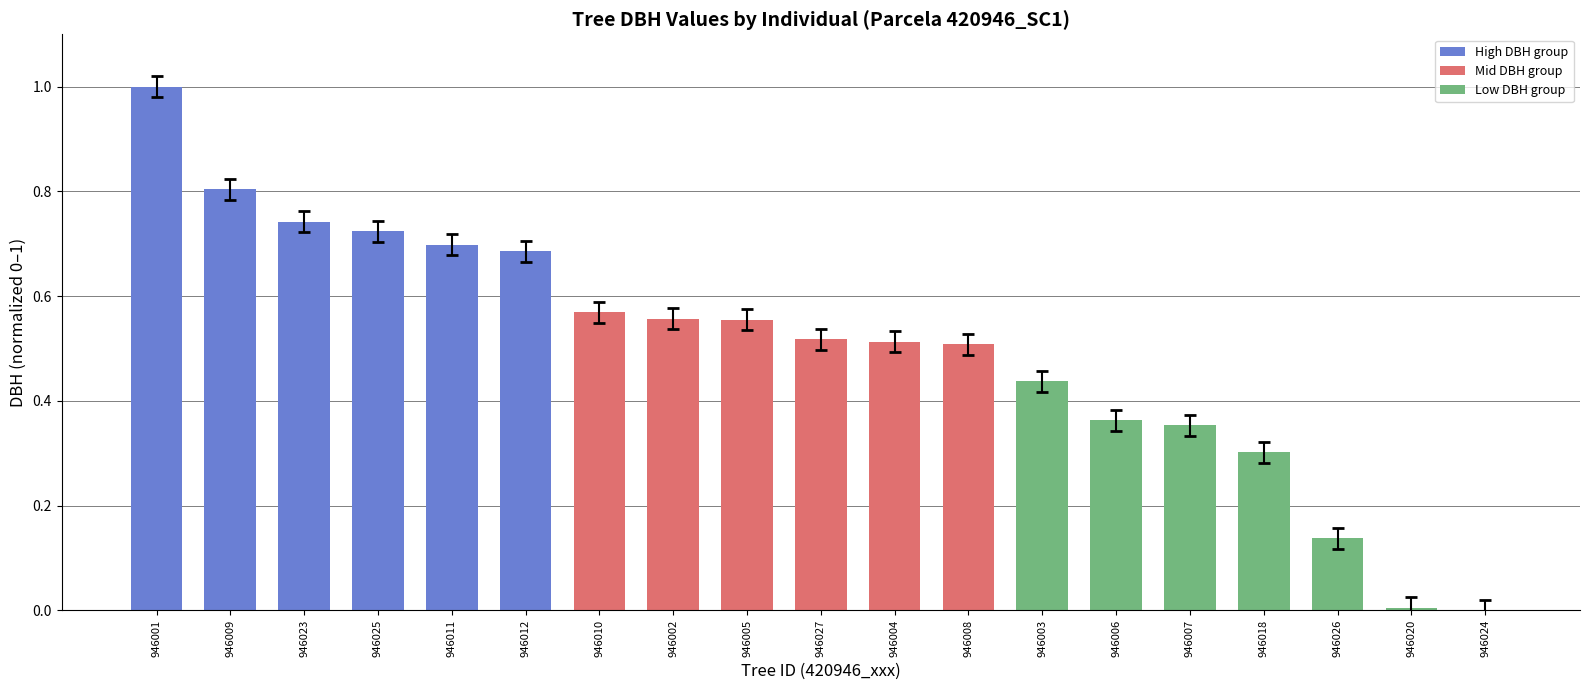

The chart shows a value of 0.7 at 946011. True or false?

True